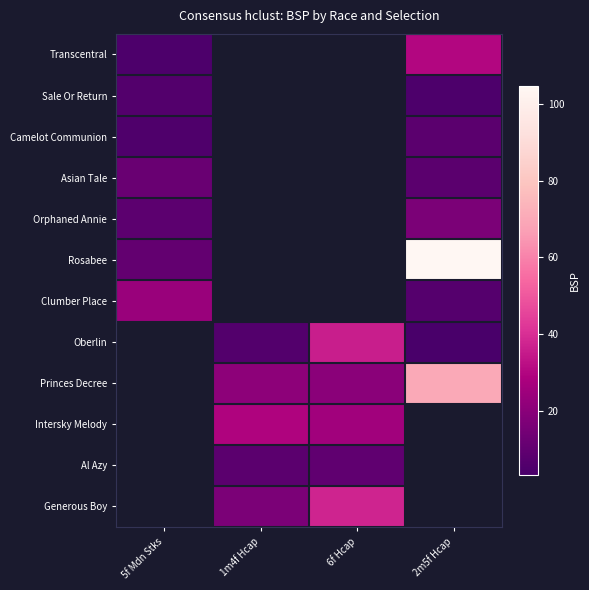

What is the difference between the maximum and minimum values in the Clumber Place series?

17.1